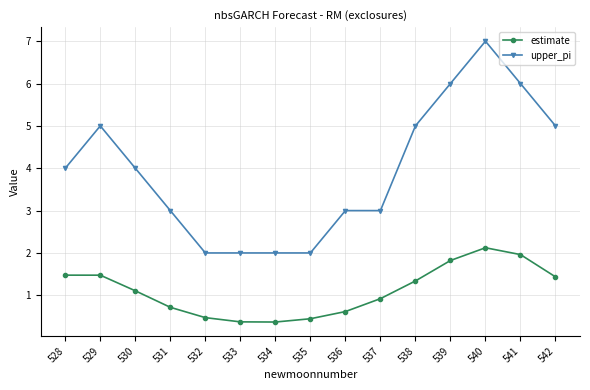

Is this an area chart (filled region under the line)?

No